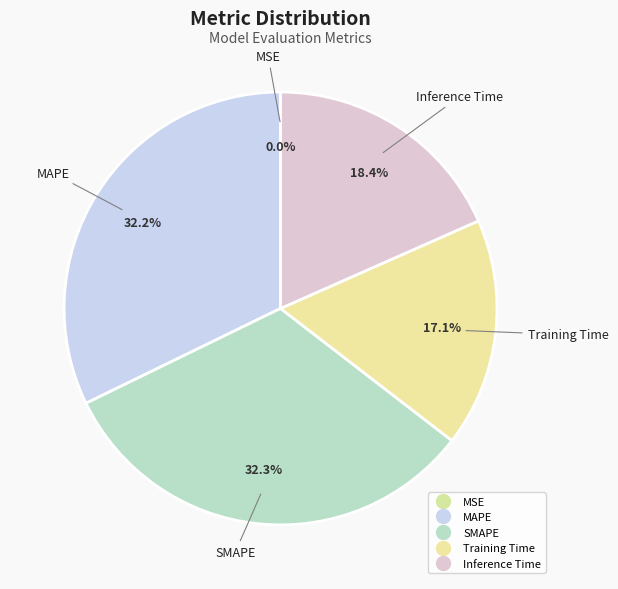

Is there a majority slice in this chart?

No